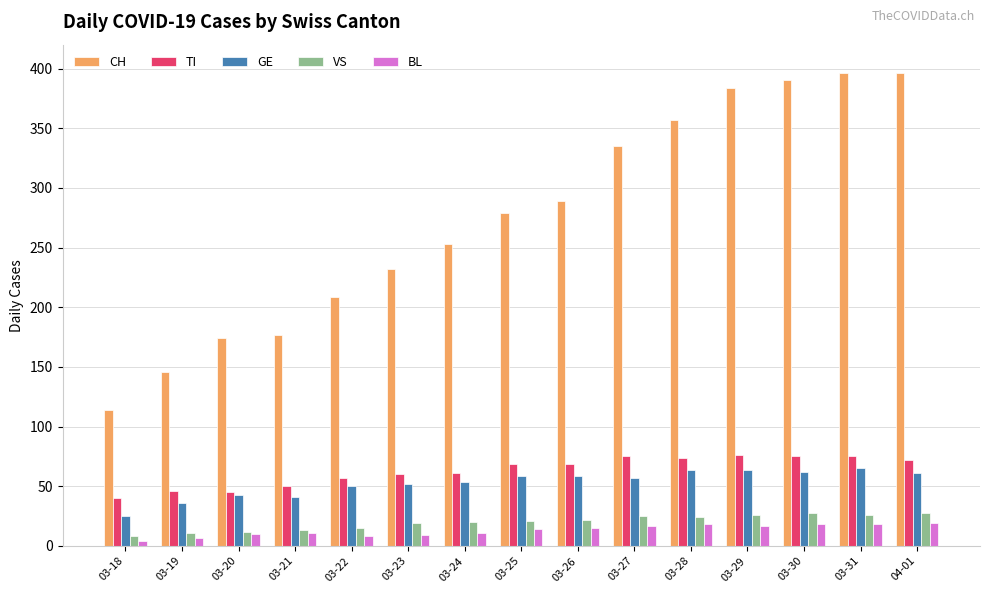

What is the highest value of the GE series?

65